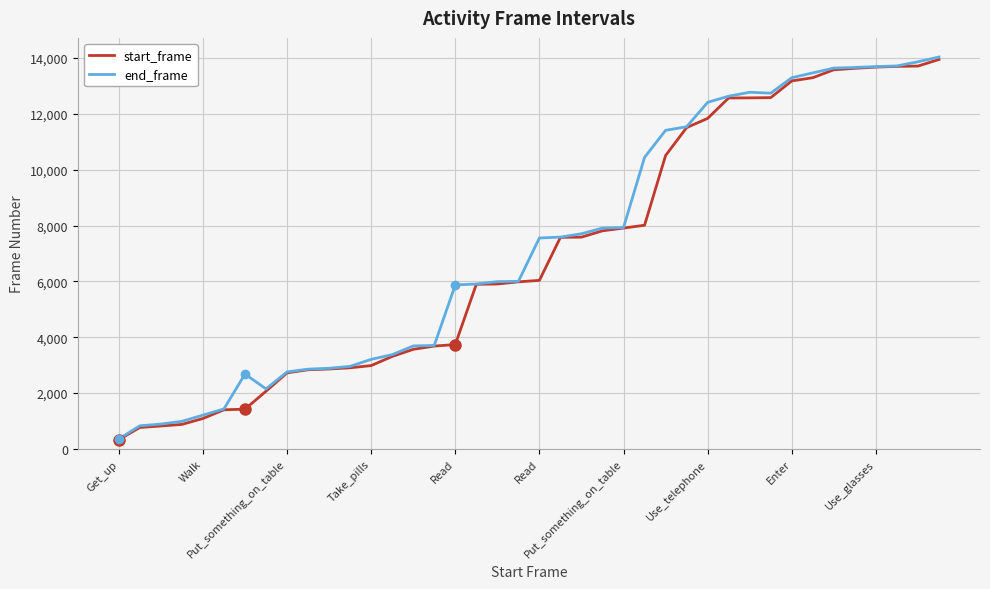

What is the maximum value shown in the chart?

14039